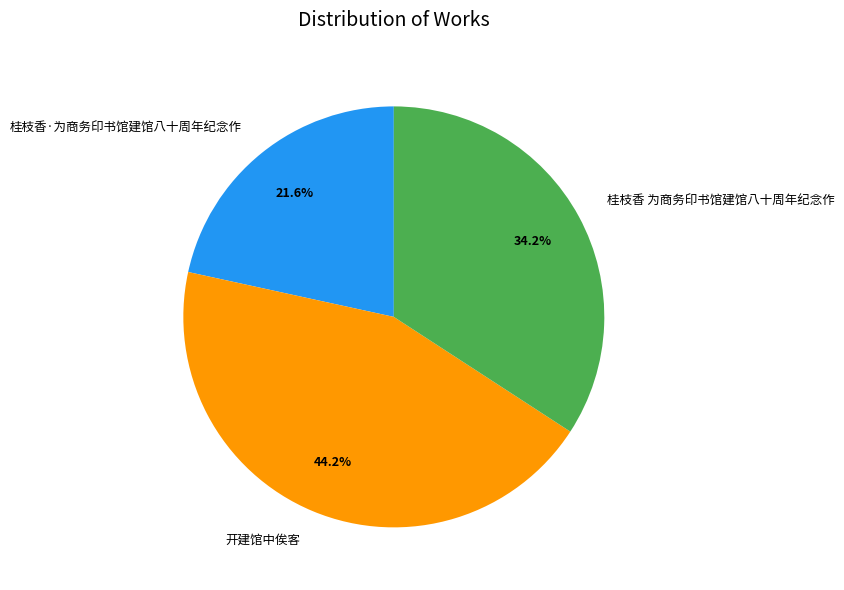

To the nearest percent, what percentage of the pie is 开建馆中俟客?

44%